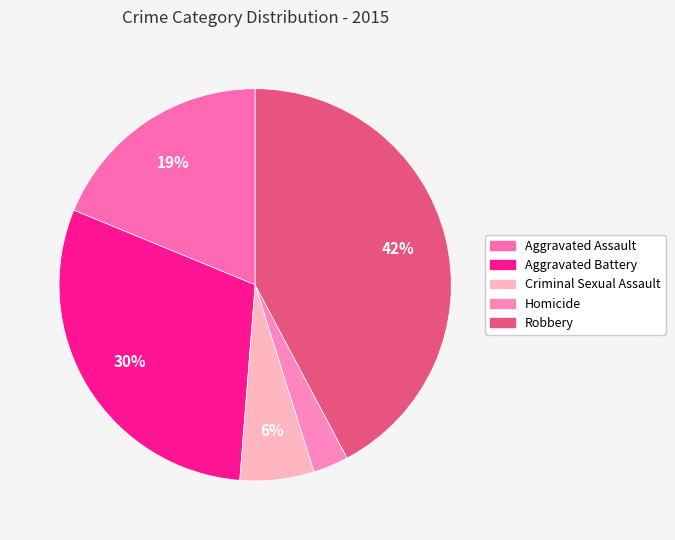

What is the largest slice in the pie chart?

Robbery